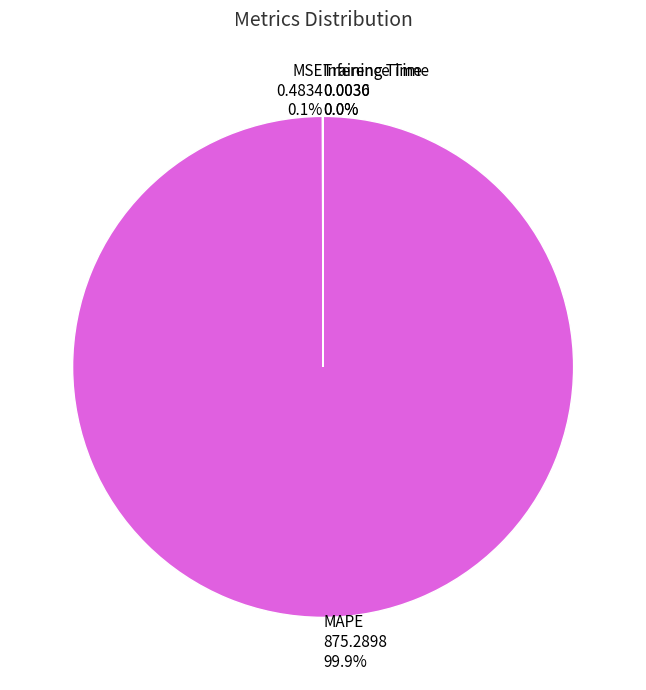

Which category has the biggest portion of the pie?

MAPE